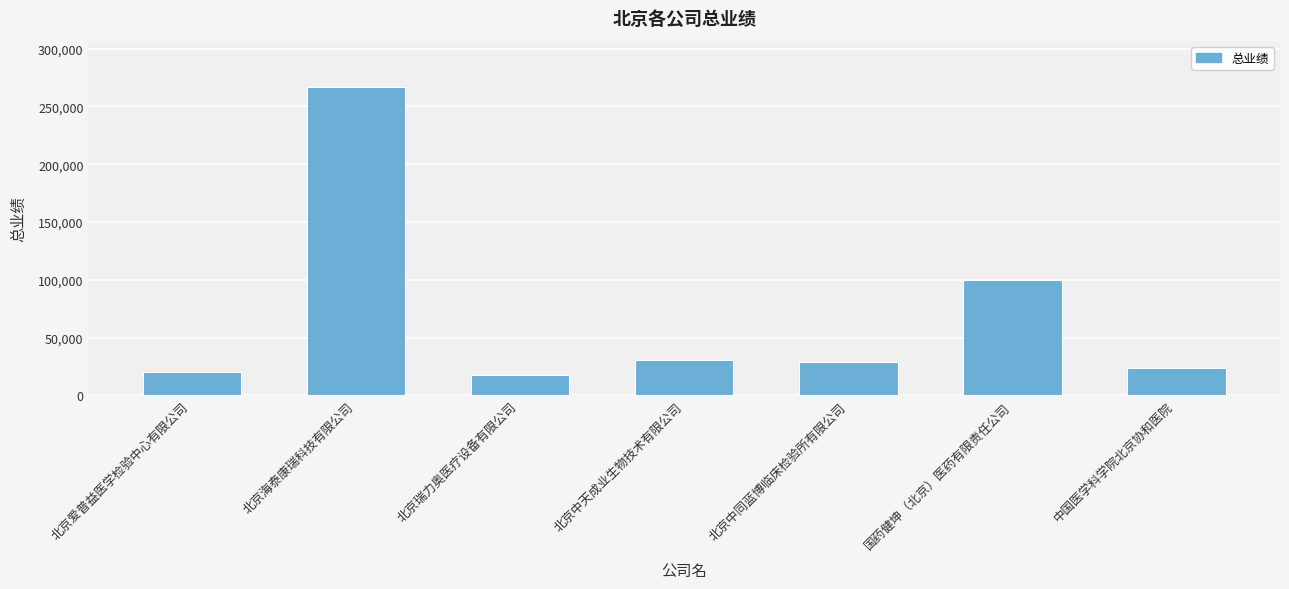

How many series are shown in this chart?

1